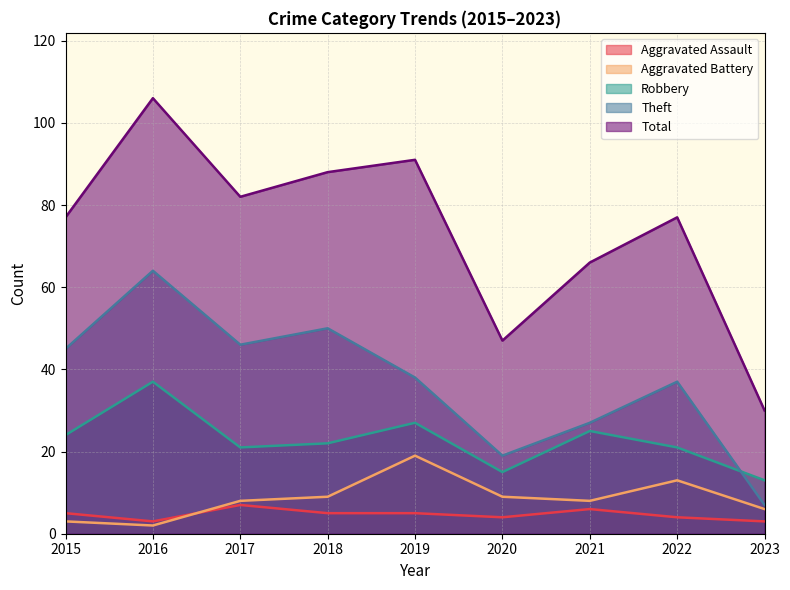

The Aggravated Assault series shows 4 at 2022. True or false?

True